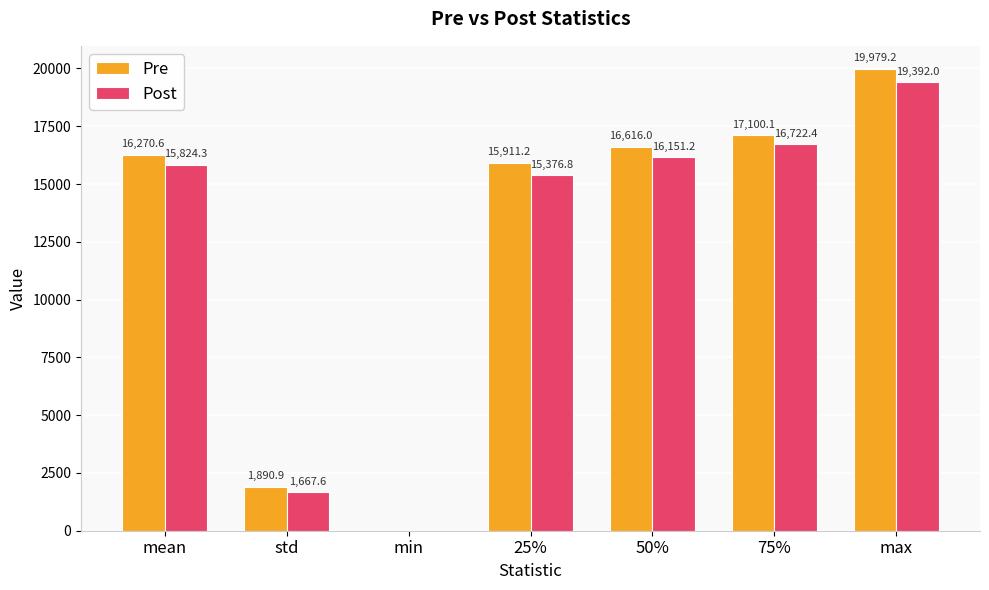

Which series changed the most between std and 25%?

Pre